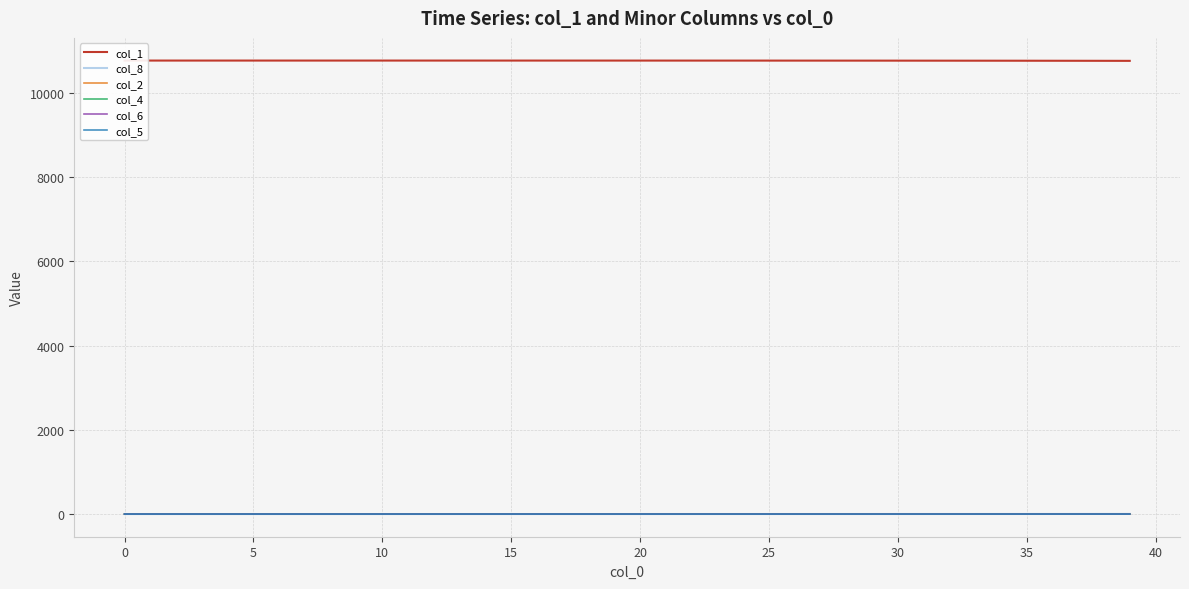

Reading left to right, list all the values displayed in this chart.

col_1: 10765.0	10765.0	10765.0	10765.0	10765.0	10765.0	10764.9	10764.9	10764.9	10764.9	10764.9	10764.9	10764.8	10764.8	10764.8	10764.8	10764.7	10764.7	10764.6	10764.6	10764.5	10764.4	10764.3	10764.2	10764.1	10764.0	10763.9	10763.7	10763.5	10763.3	10763.0	10762.7	10762.4	10762.0	10761.5	10761.0	10760.4	10759.8	10759.0	10758.1
col_8: 0.0	0.0	0.0	0.0	0.0	0.0	0.0	0.0	0.0	0.0	0.0	0.0	0.1	0.1	0.1	0.1	0.1	0.1	0.1	0.2	0.2	0.2	0.2	0.3	0.3	0.4	0.4	0.5	0.6	0.7	0.8	0.9	1.0	1.1	1.3	1.5	1.8	2.0	2.3	2.6
col_2: 0.0	0.0	0.0	0.0	0.0	0.0	0.0	0.0	0.0	0.1	0.1	0.1	0.1	0.1	0.1	0.1	0.1	0.1	0.2	0.2	0.2	0.2	0.3	0.3	0.4	0.4	0.5	0.6	0.6	0.7	0.8	0.9	1.1	1.2	1.4	1.6	1.9	2.2	2.5	2.9
col_4: 0.0	0.0	0.0	0.0	0.0	0.0	0.0	0.0	0.0	0.0	0.0	0.0	0.0	0.0	0.0	0.0	0.0	0.0	0.1	0.1	0.1	0.1	0.1	0.1	0.1	0.1	0.1	0.2	0.2	0.2	0.2	0.3	0.3	0.4	0.4	0.5	0.5	0.6	0.7	0.8
col_6: 0.0	0.0	0.0	0.0	0.0	0.0	0.0	0.0	0.0	0.0	0.0	0.0	0.0	0.0	0.0	0.0	0.0	0.0	0.0	0.0	0.0	0.0	0.0	0.0	0.0	0.1	0.1	0.1	0.1	0.1	0.1	0.1	0.1	0.2	0.2	0.2	0.2	0.3	0.3	0.4
col_5: 0.0	0.0	0.0	0.0	0.0	0.0	0.0	0.0	0.0	0.0	0.0	0.0	0.0	0.0	0.0	0.0	0.0	0.0	0.0	0.0	0.0	0.0	0.0	0.0	0.0	0.0	0.0	0.0	0.0	0.0	0.0	0.0	0.0	0.0	0.1	0.1	0.1	0.1	0.1	0.1